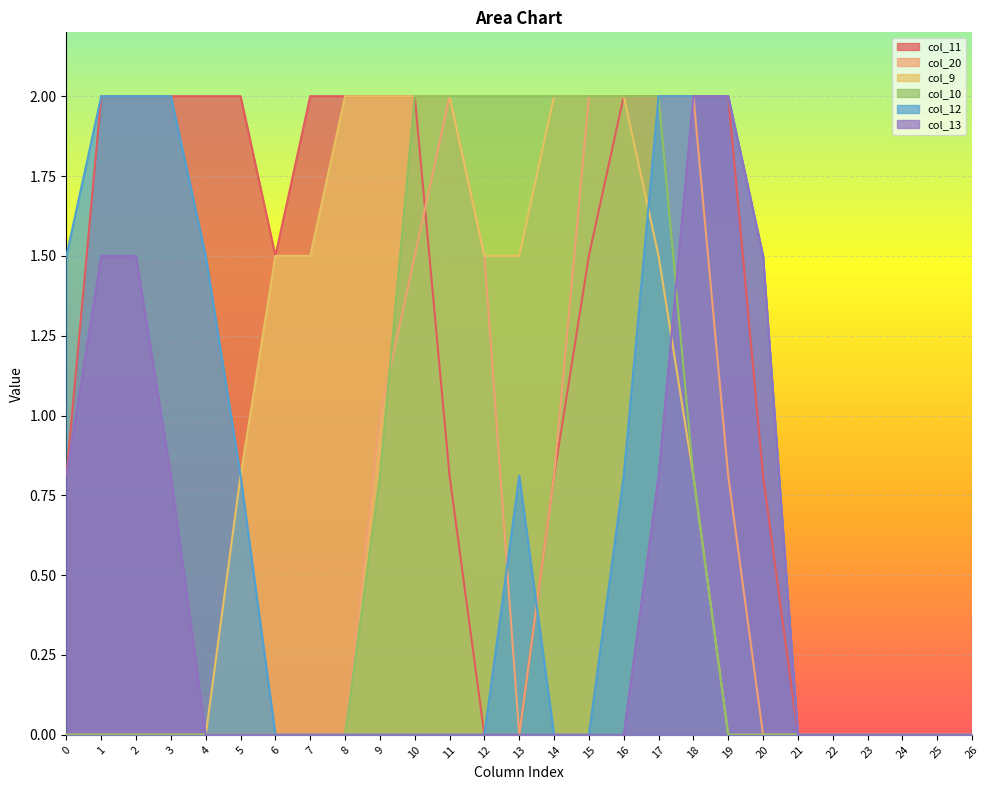

Reading left to right, transcribe all the data shown in this chart.

col_11: 0.8	2.0	2.0	2.0	2.0	2.0	1.5	2.0	2.0	2.0	2.0	0.8	0.0	0.0	0.8	1.5	2.0	2.0	2.0	2.0	0.8	0.0	0.0	0.0	0.0	0.0	0.0
col_20: 0.0	0.0	0.0	0.0	0.0	0.0	0.0	0.0	0.0	1.0	1.5	2.0	1.5	0.0	0.8	2.0	2.0	2.0	2.0	0.8	0.0	0.0	0.0	0.0	0.0	0.0	0.0
col_9: 0.0	0.0	0.0	0.0	0.0	0.8	1.5	1.5	2.0	2.0	2.0	2.0	1.5	1.5	2.0	2.0	2.0	1.5	0.8	0.0	0.0	0.0	0.0	0.0	0.0	0.0	0.0
col_10: 0.0	0.0	0.0	0.0	0.0	0.0	0.0	0.0	0.0	0.8	2.0	2.0	2.0	2.0	2.0	2.0	2.0	2.0	0.8	0.0	0.0	0.0	0.0	0.0	0.0	0.0	0.0
col_12: 1.5	2.0	2.0	2.0	1.5	0.8	0.0	0.0	0.0	0.0	0.0	0.0	0.0	0.8	0.0	0.0	0.8	2.0	2.0	2.0	1.5	0.0	0.0	0.0	0.0	0.0	0.0
col_13: 0.8	1.5	1.5	0.8	0.0	0.0	0.0	0.0	0.0	0.0	0.0	0.0	0.0	0.0	0.0	0.0	0.0	0.8	2.0	2.0	1.5	0.0	0.0	0.0	0.0	0.0	0.0